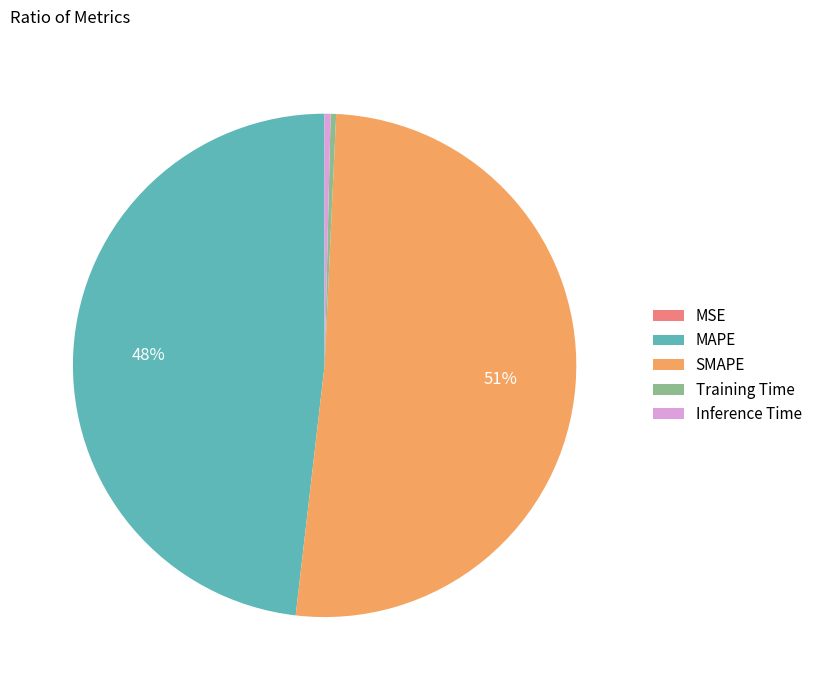

True or false: Inference Time accounts for 0% of the total.

True